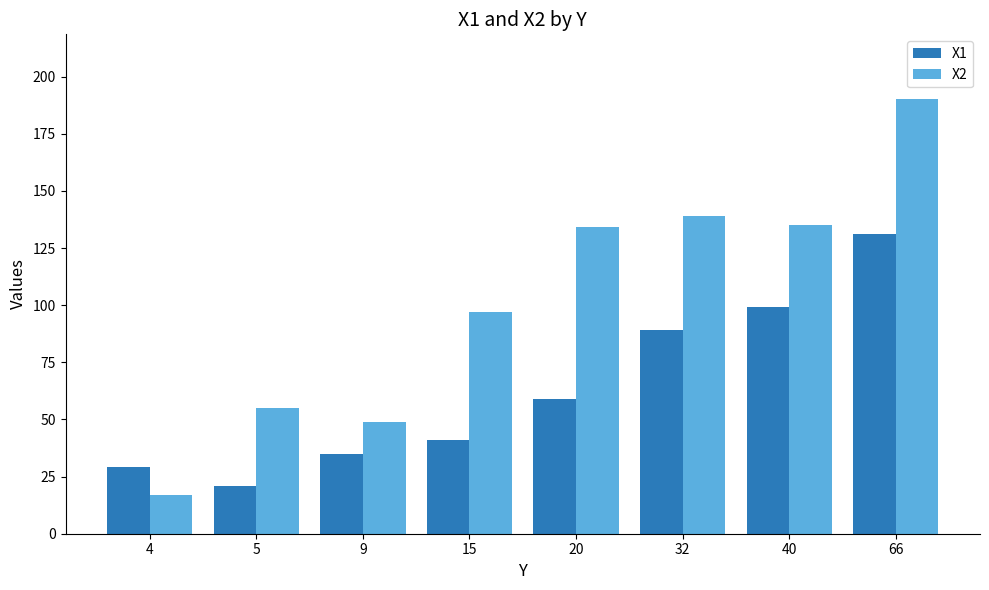

What is the total value across all series at 9?

84